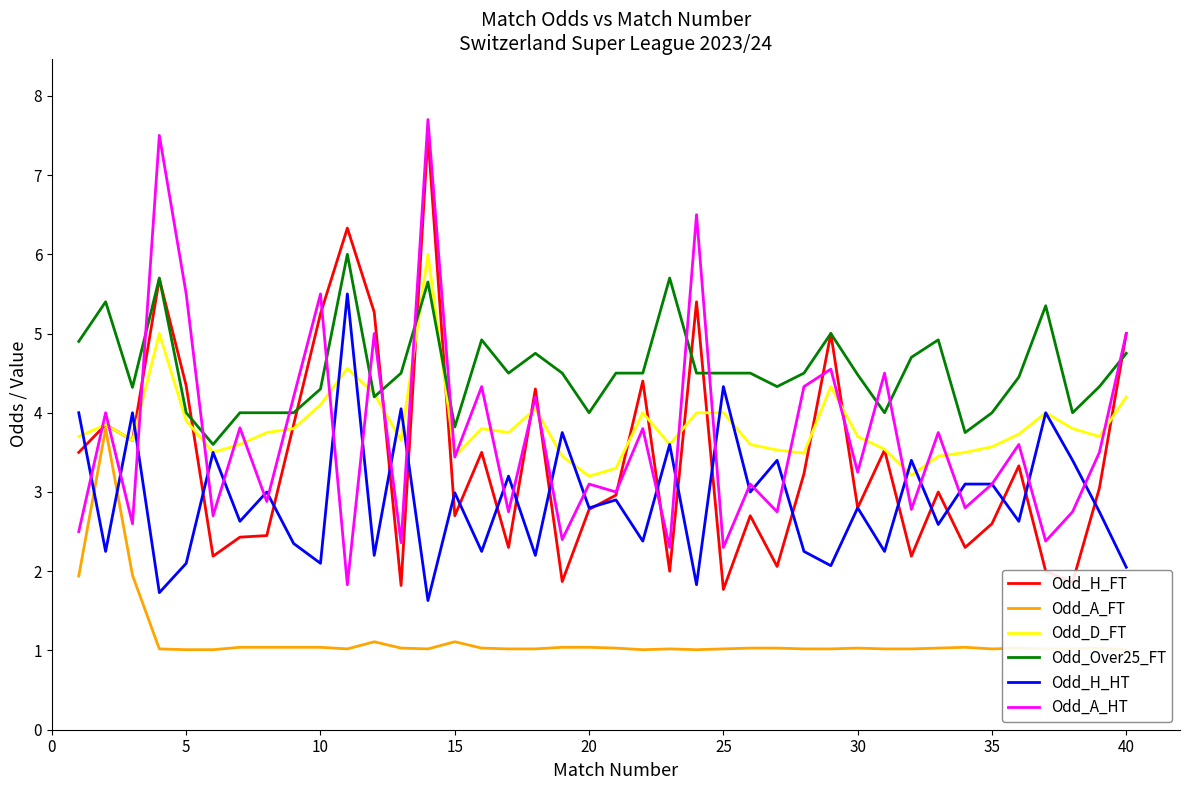

The value of Odd_H_HT at 5 is 2.9. True or false?

False